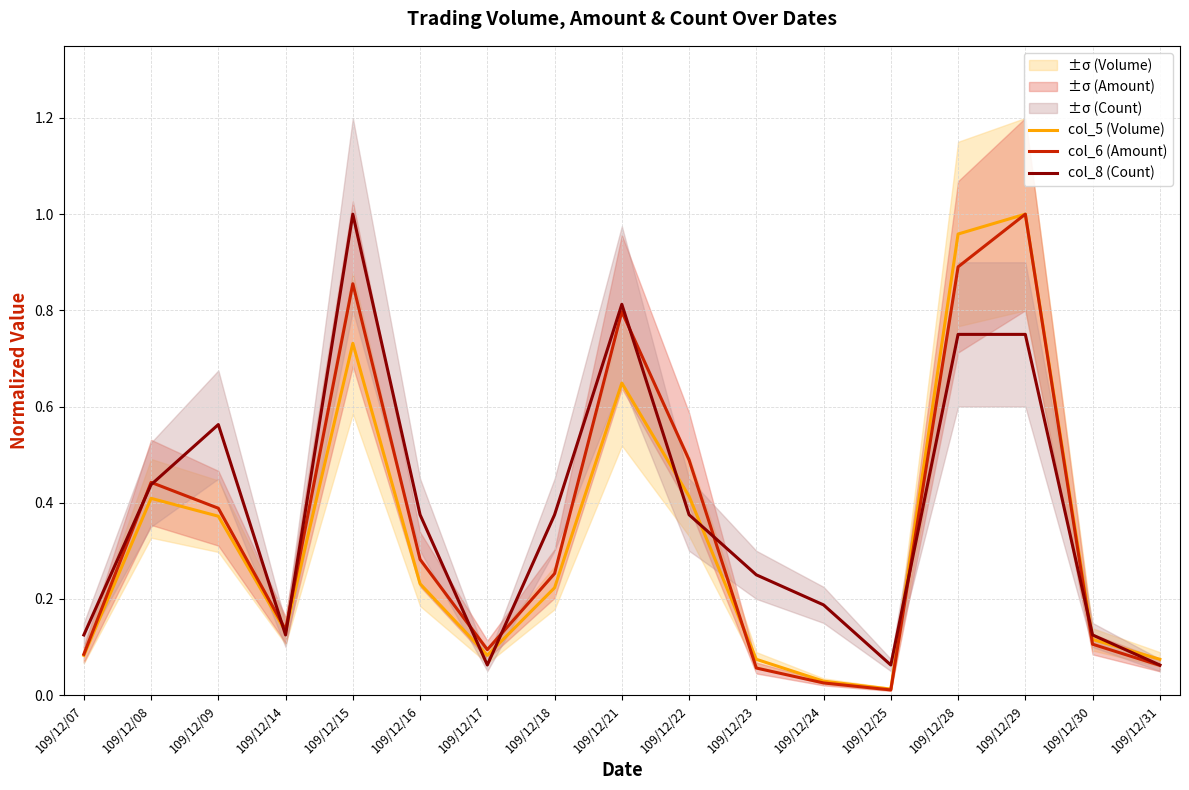

What is the value of the col_5 (Volume) point at the 8th from the left?

0.2